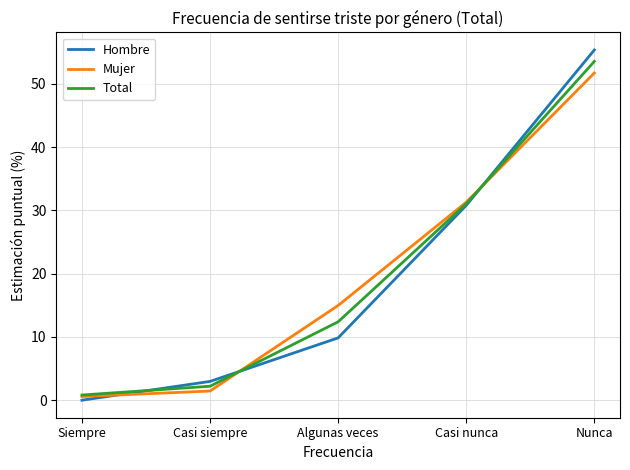

Rank the categories by Mujer value from lowest to highest.

Siempre, Casi siempre, Algunas veces, Casi nunca, Nunca